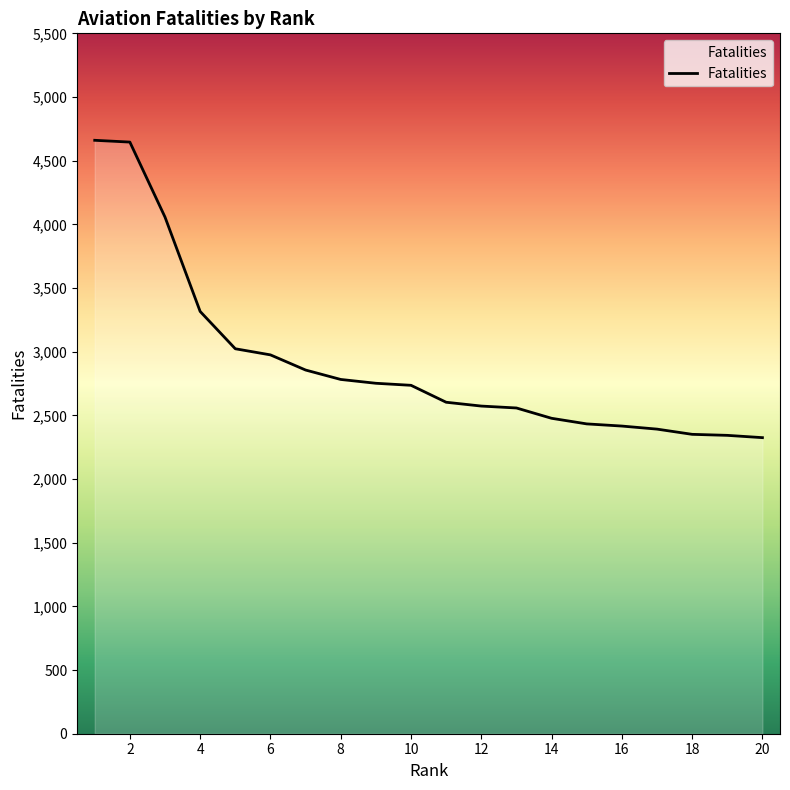

What is the minimum value shown in the chart?

2325